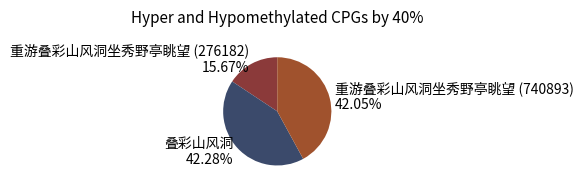

Which slice is the smallest?

重游叠彩山风洞坐秀野亭眺望 (276182)